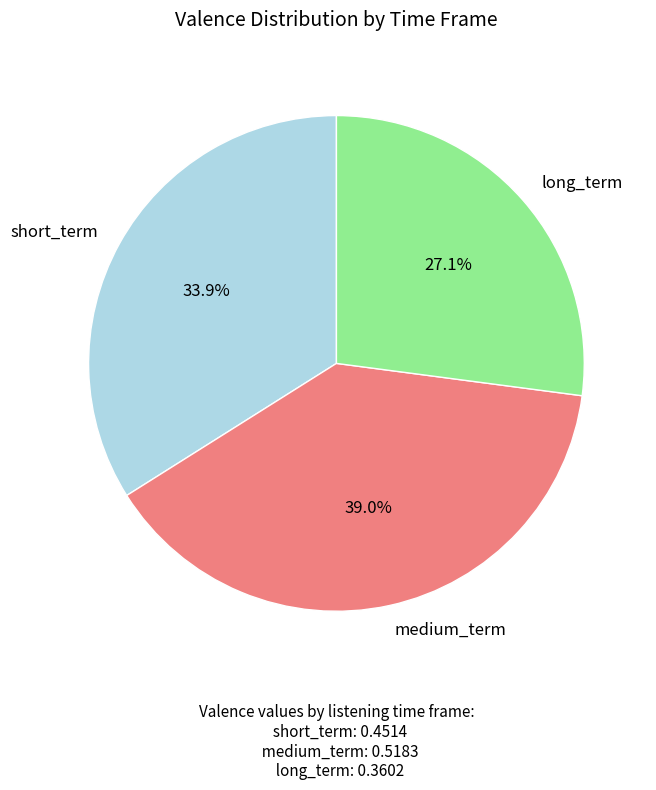

How many segments does this pie chart have?

3